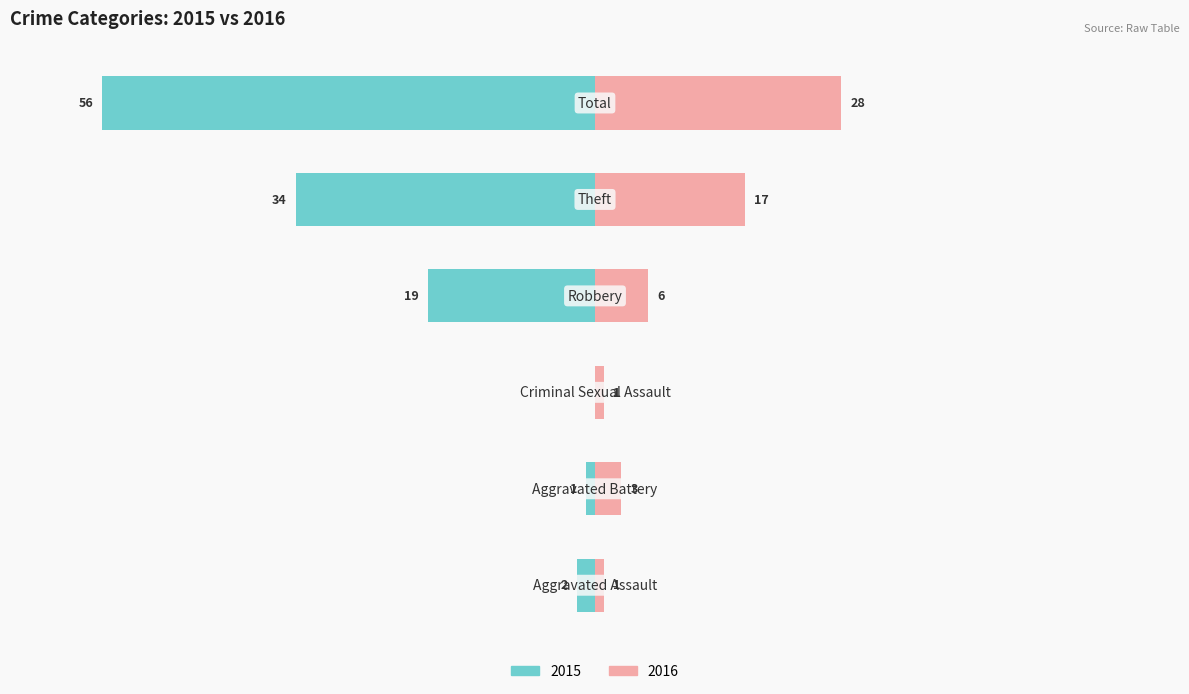

Is the value of Left (count) at Robbery greater than the value of Right (count) at Total?

No